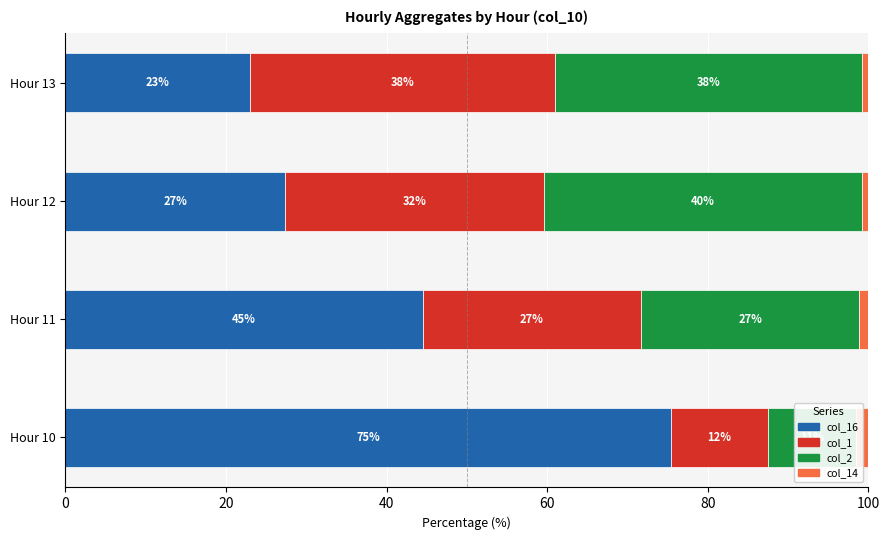

What is the spread (max minus min) of values at Hour 13?

37.4